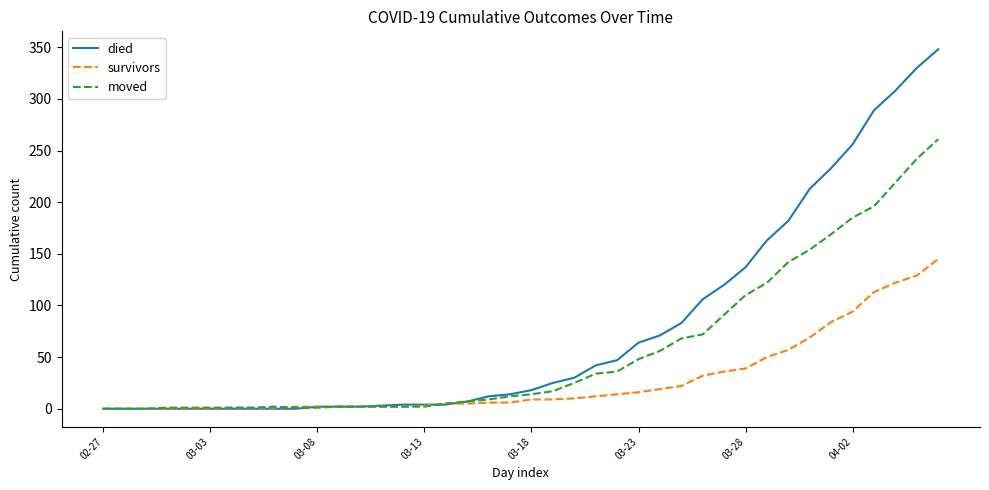

Rank the series by their maximum value, from highest to lowest.

died, moved, survivors